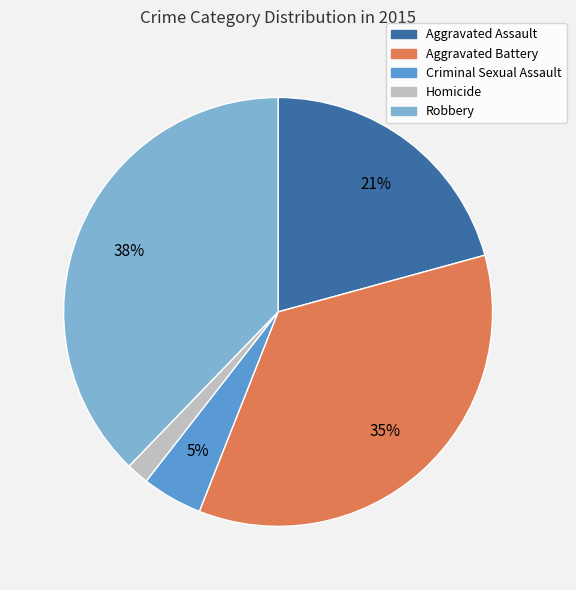

Rank the categories by value from highest to lowest.

Robbery, Aggravated Battery, Aggravated Assault, Criminal Sexual Assault, Homicide